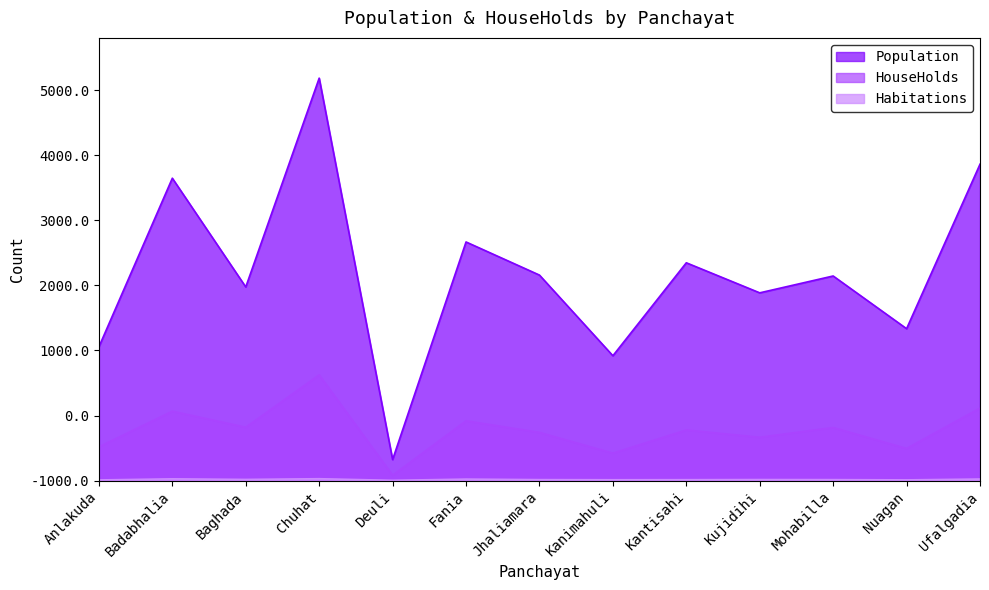

How many lines are shown in the chart?

3